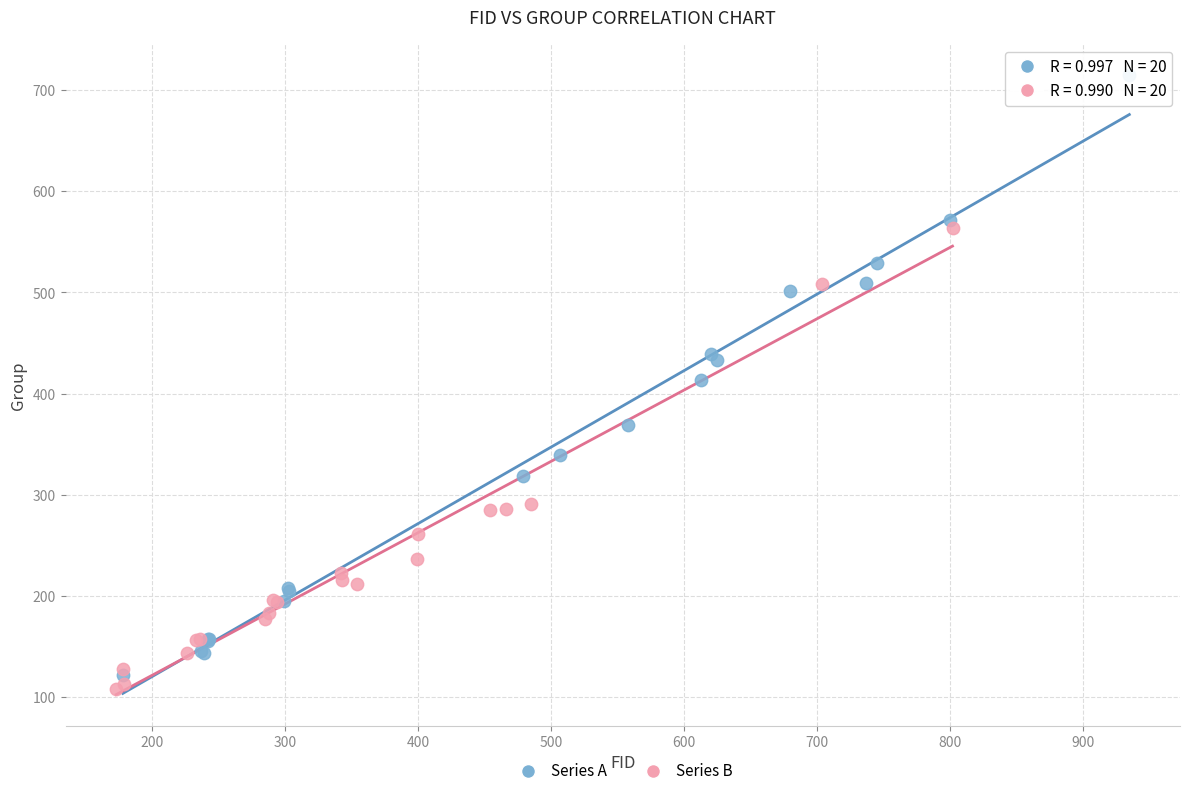

What are all the series names shown in the legend?

Series A, Series B